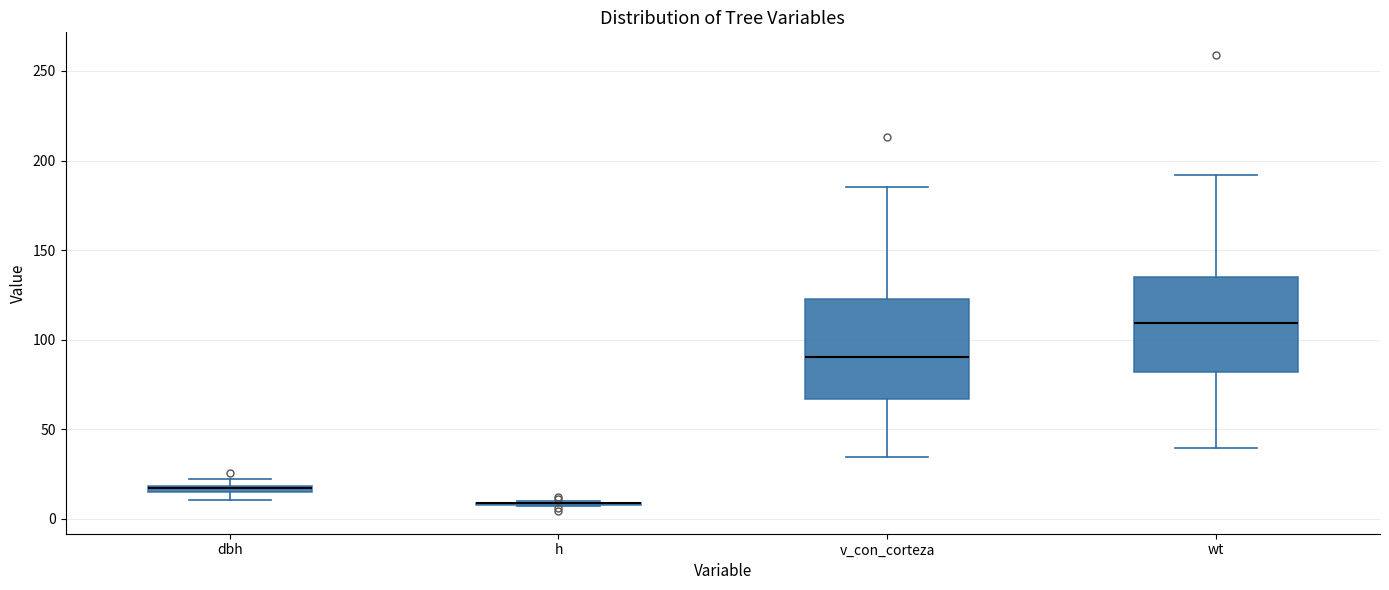

Where is the lower edge of the box for wt on the y-axis? The values are not printed on the chart, so give them approximately, as read against the axis.

80